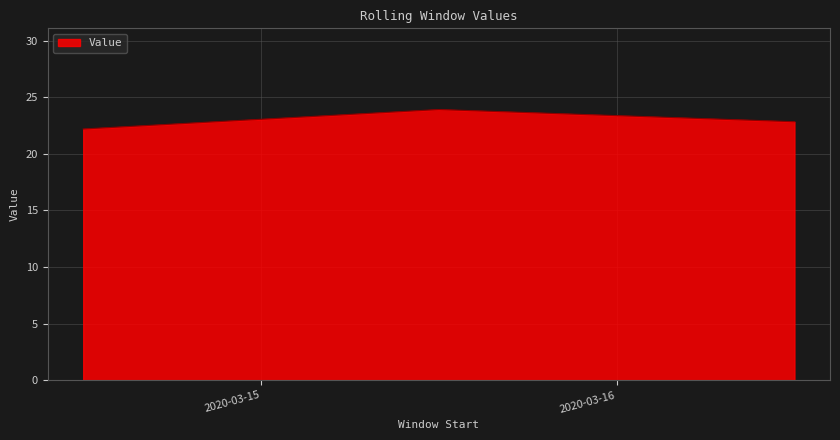

What is the difference between the maximum and minimum values?

1.7